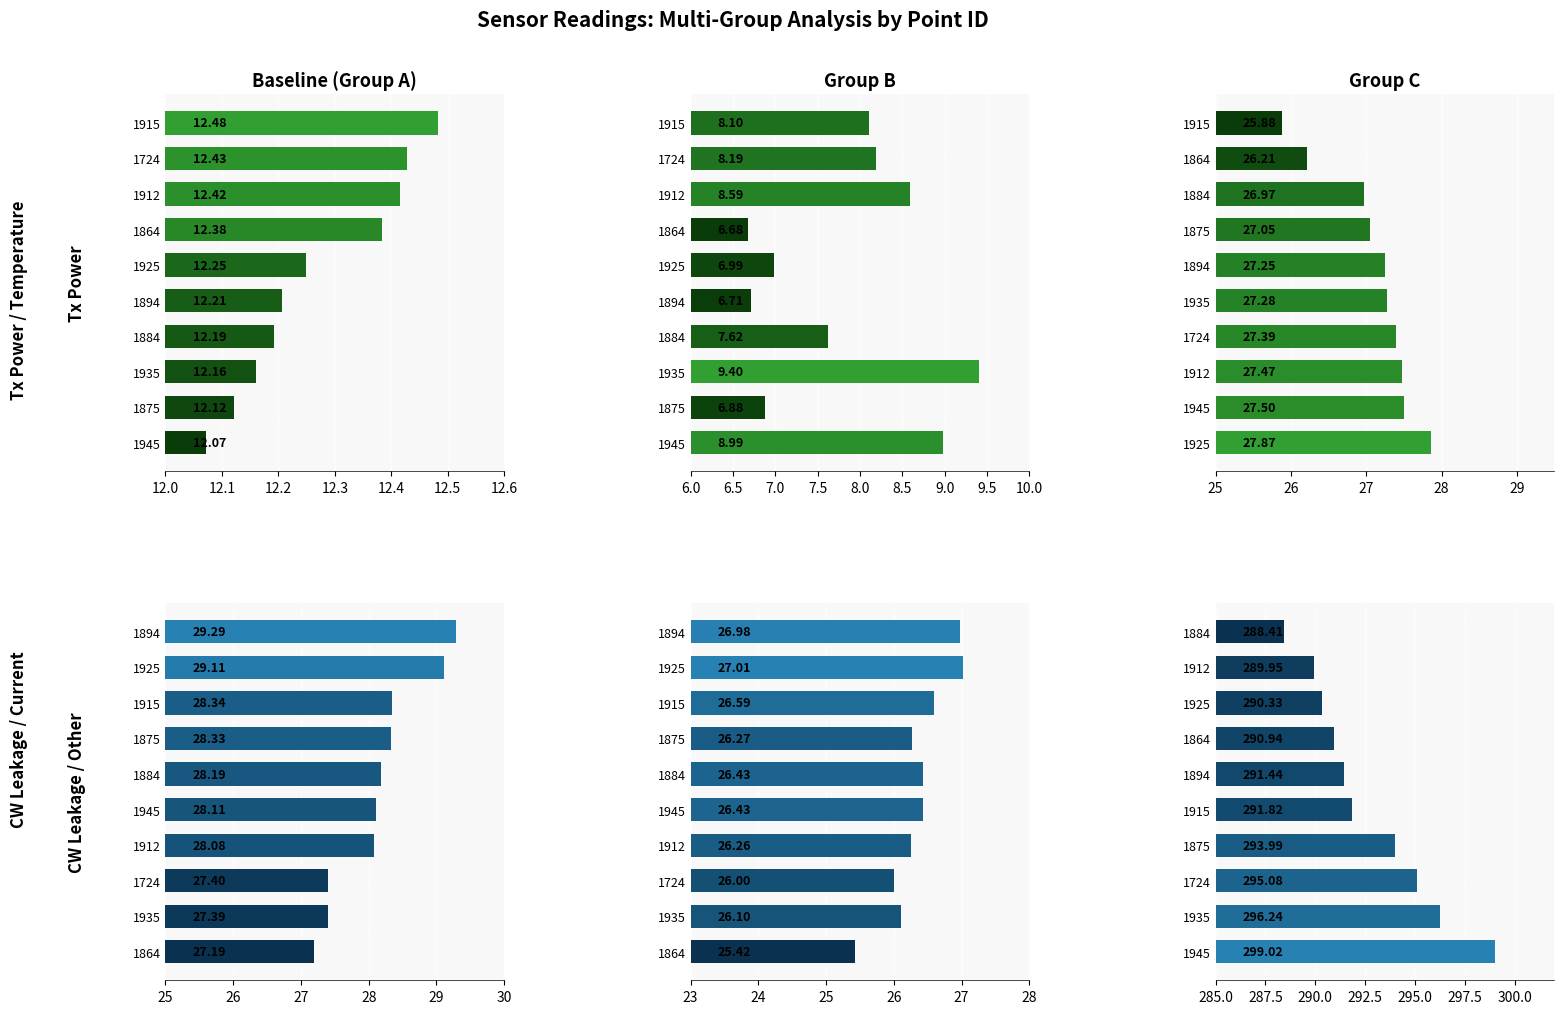

What is the value of the Ant1 TxPower (Group A) bar at the 5th from the left?

12.2